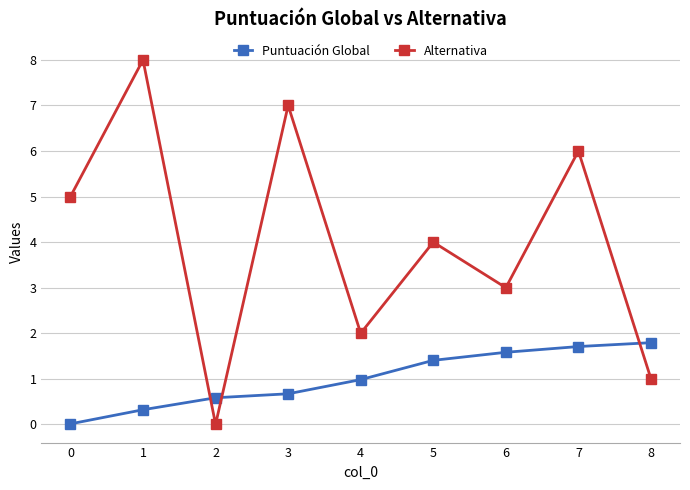

What is the value of the Puntuación Global point at the 3rd from the left?

0.6